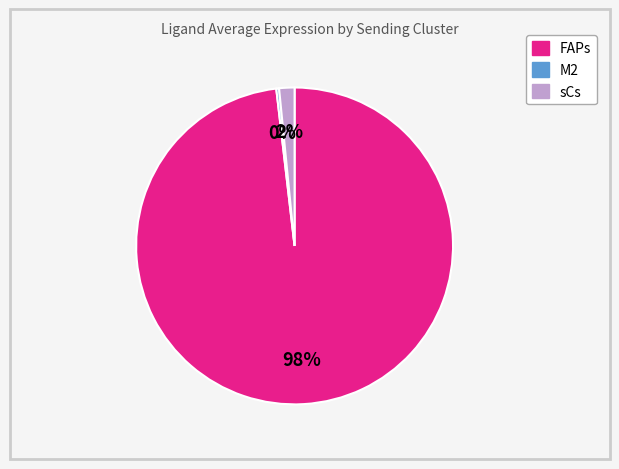

Rank the categories by value from highest to lowest.

FAPs, sCs, M2